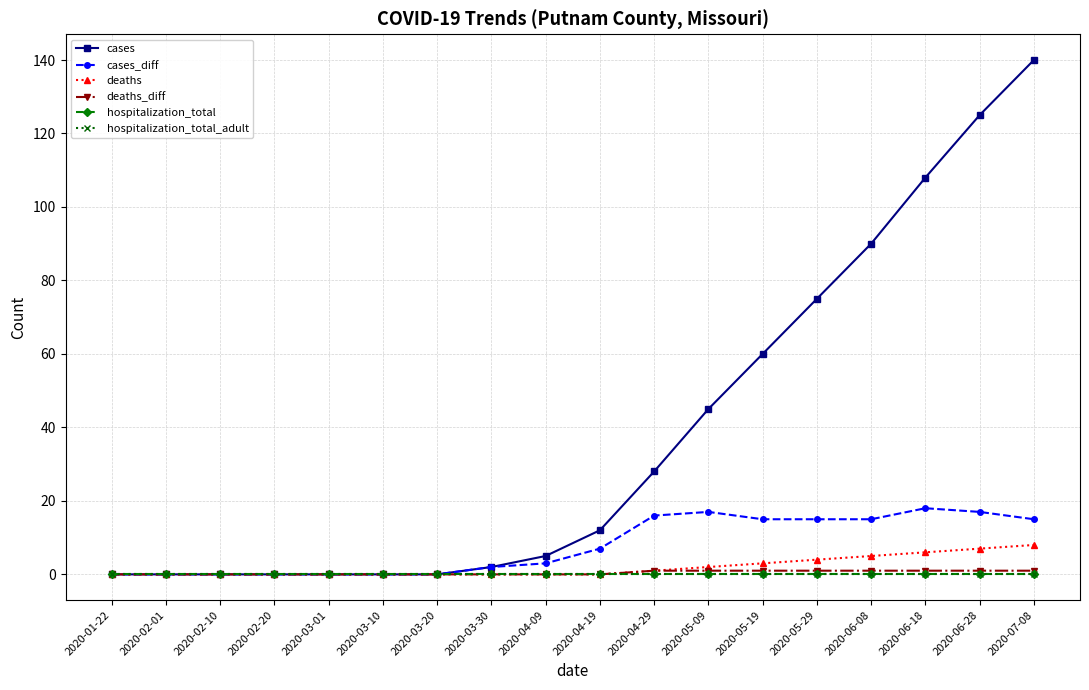

What position from the left is 2020-03-01?

5